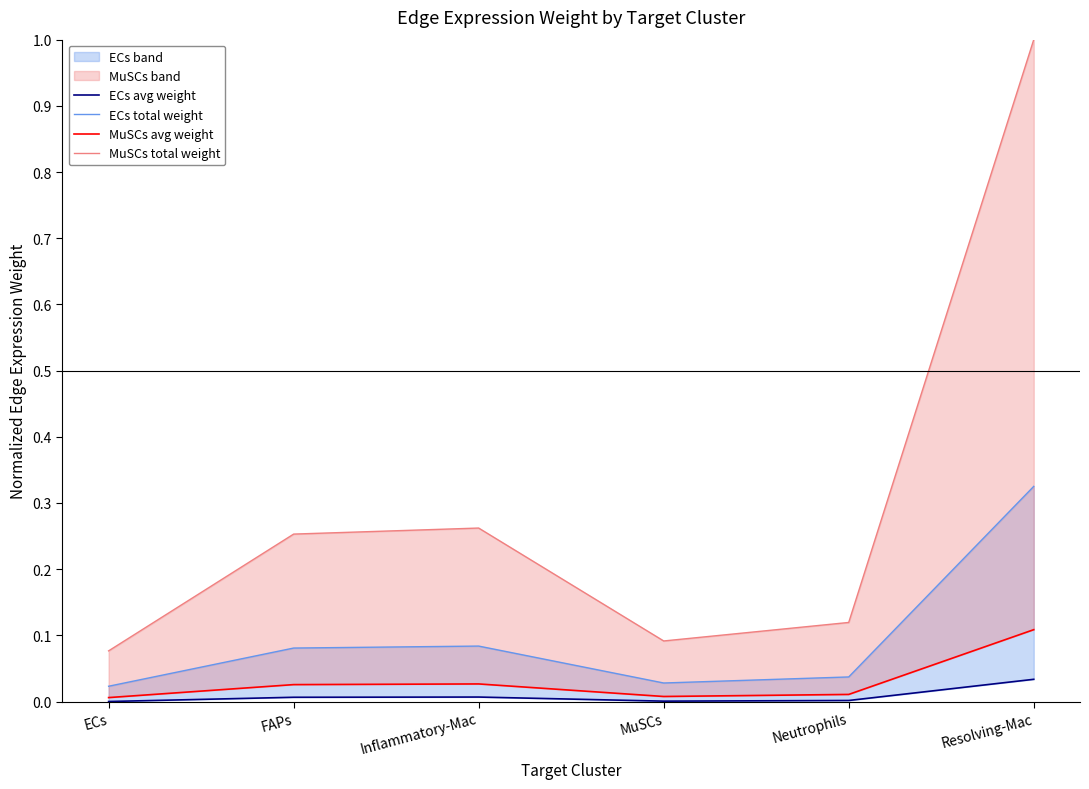

True or false: MuSCs total weight and ECs total weight cross at least once.

False